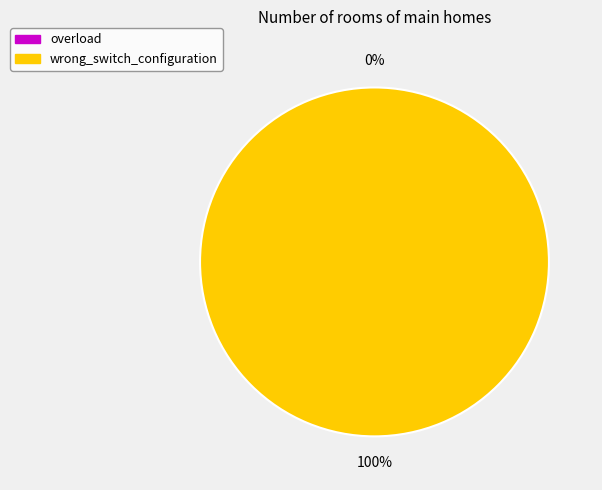

Which slice is the largest?

wrong_switch_configuration